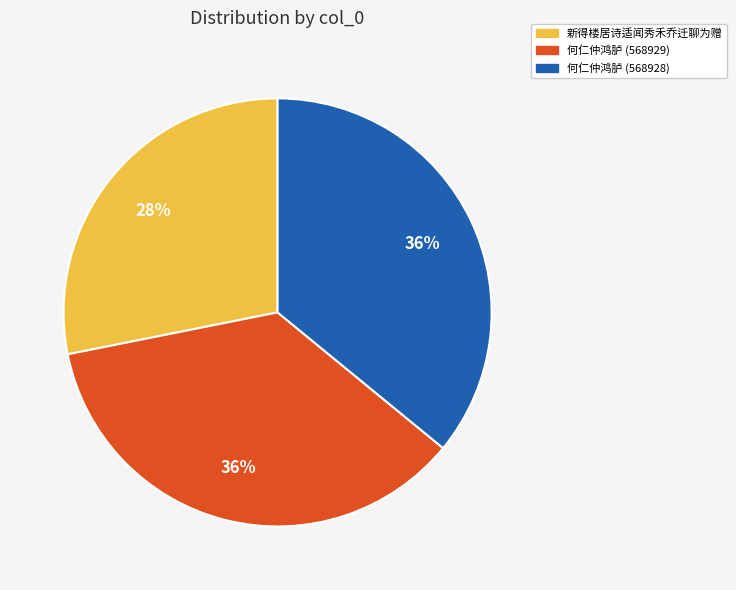

Is there a majority slice in this chart?

No